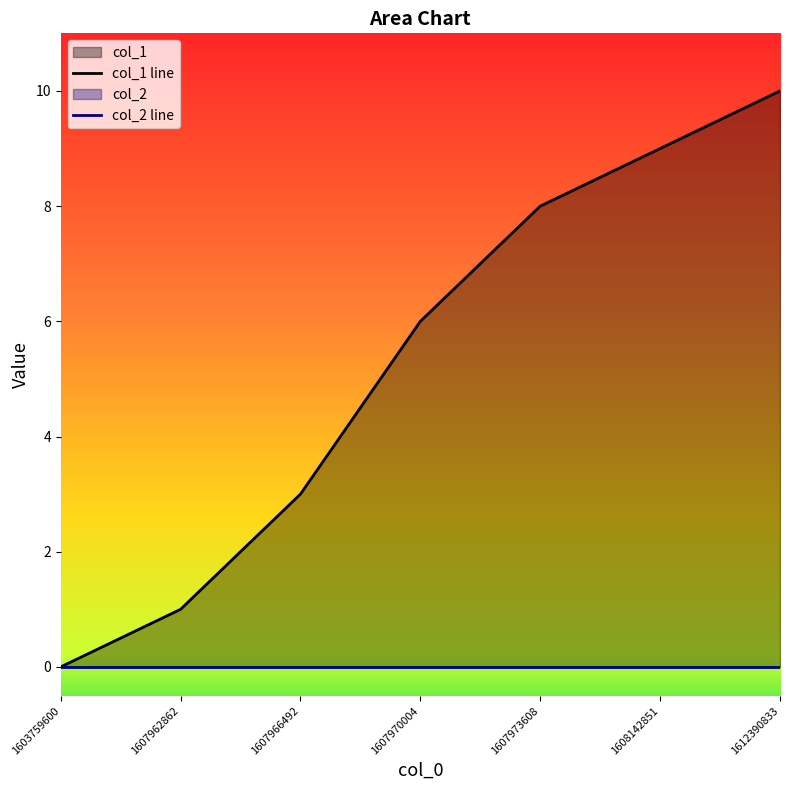

At which label is the value closest to 5?

1607970004